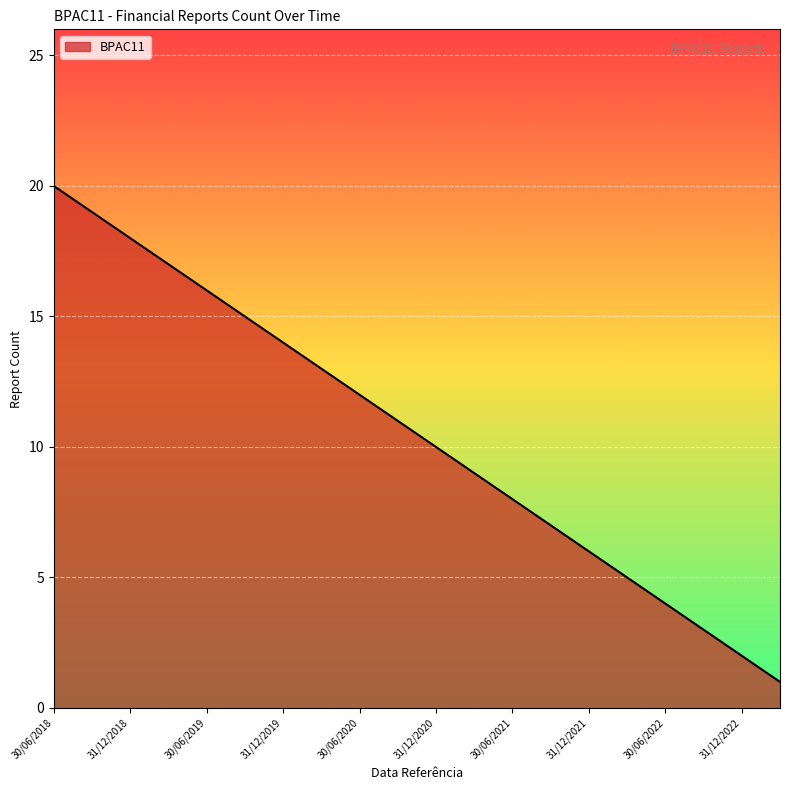

What is the greatest value displayed?

20